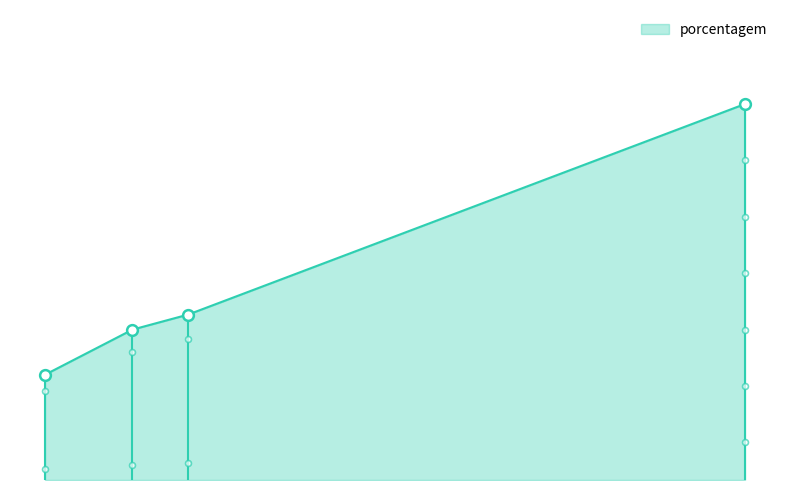

Which has a higher value, RECKITT or SPAL JUNDIAÍ?

SPAL JUNDIAÍ